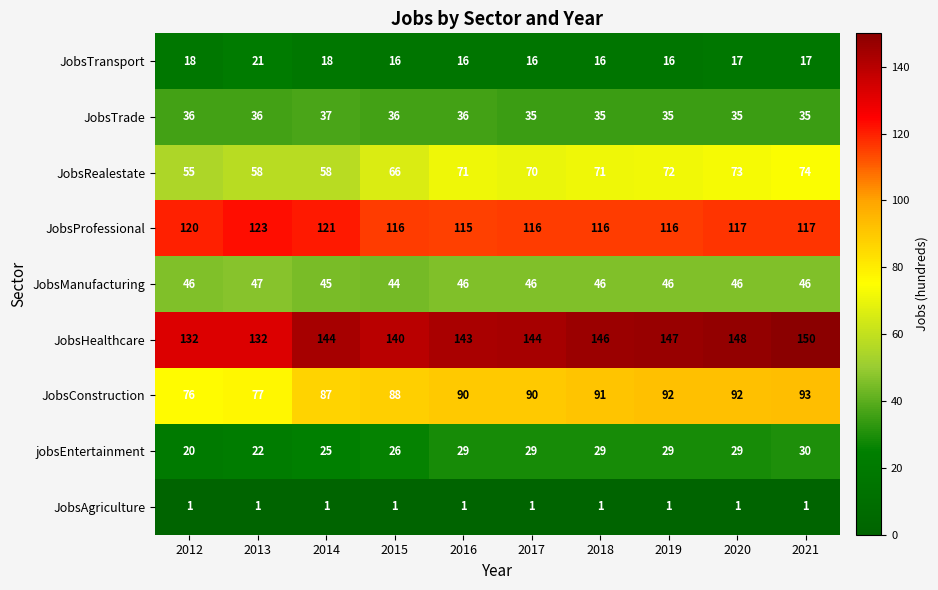

What is the difference between the JobsHealthcare values at 2013 and 2015?

8